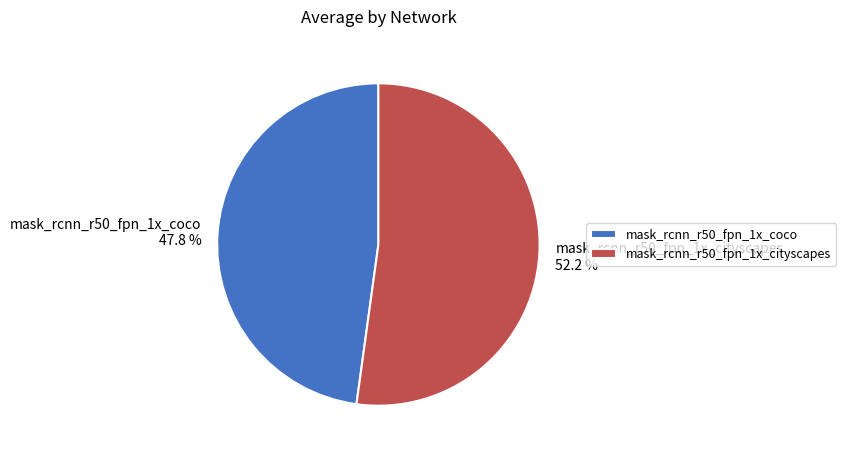

Which category has the smallest portion of the pie?

mask_rcnn_r50_fpn_1x_coco